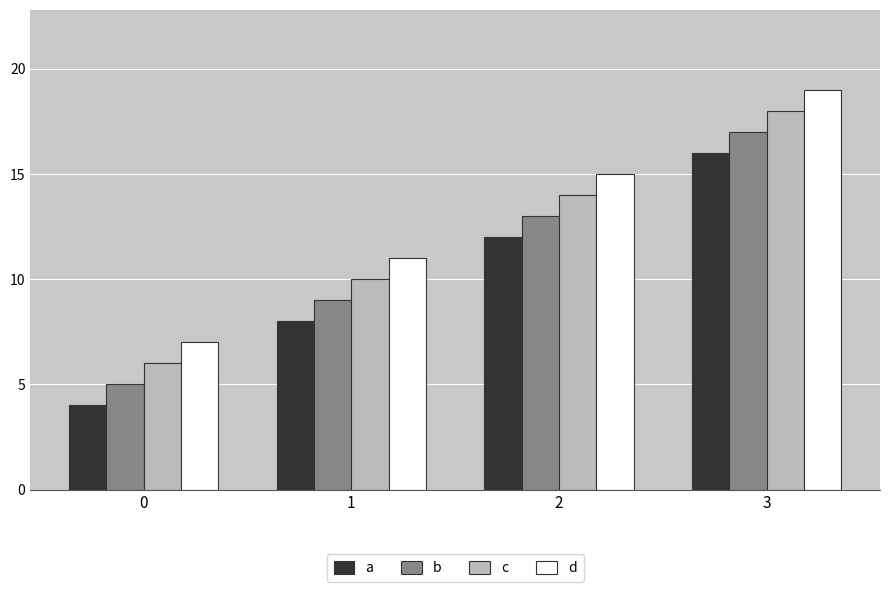

What is the difference between the second highest and second lowest values in the c series?

4